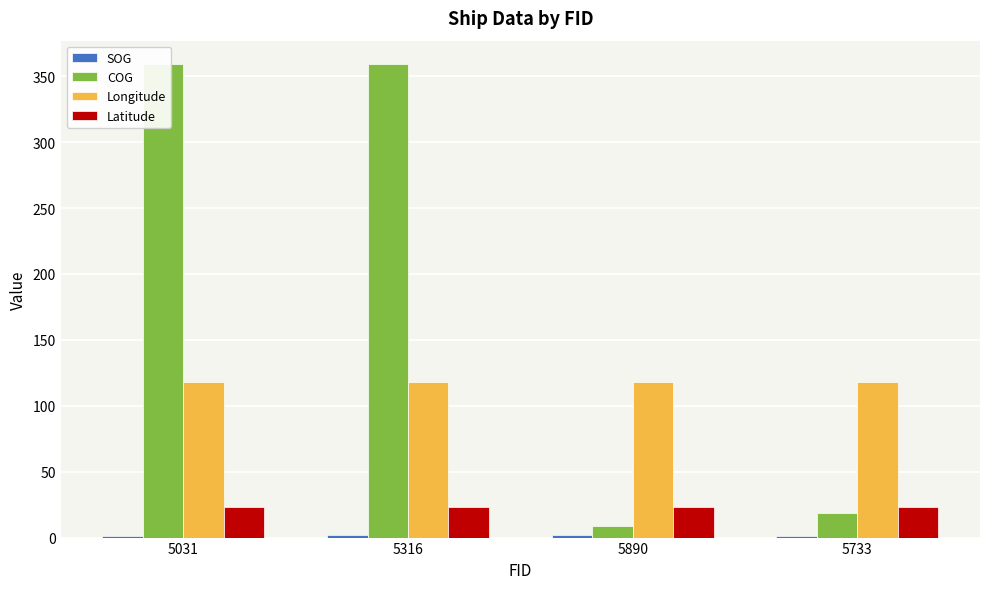

What is the value of the Latitude bar at the 2nd from the left?

22.9